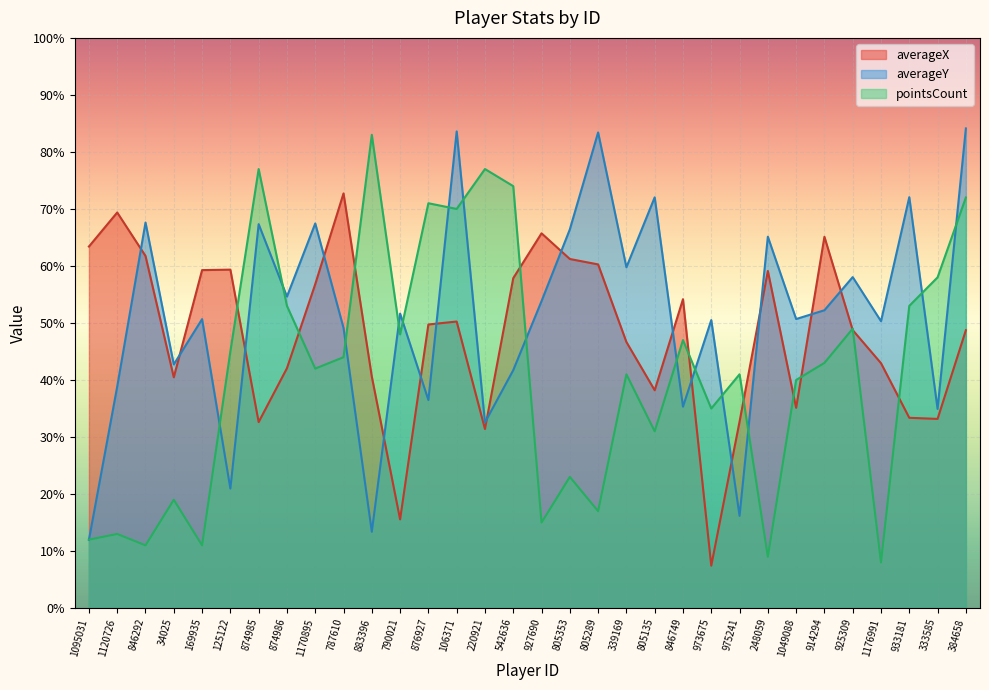

At which category is the sum across all series the highest?

384658